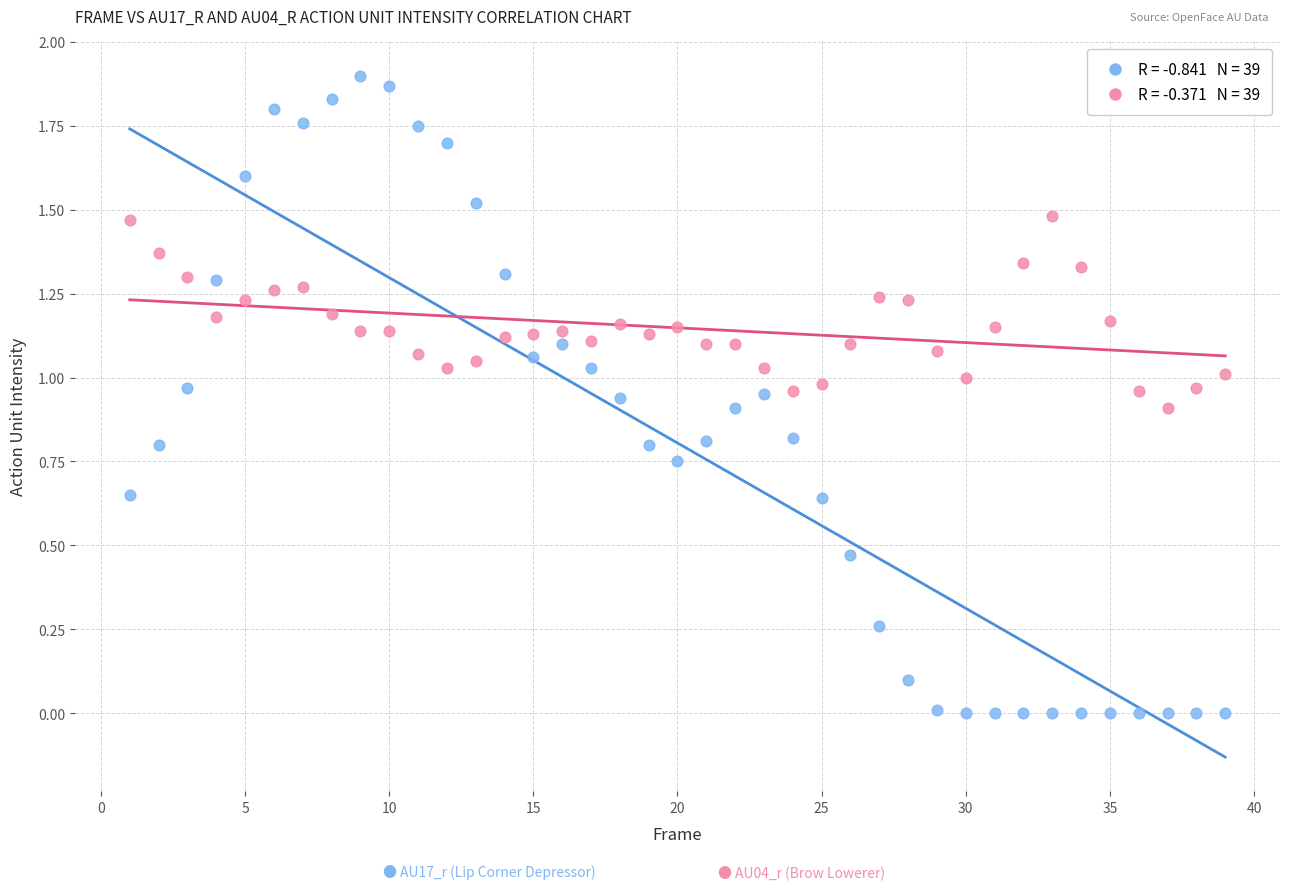

Count the number of points in this scatter plot.

78